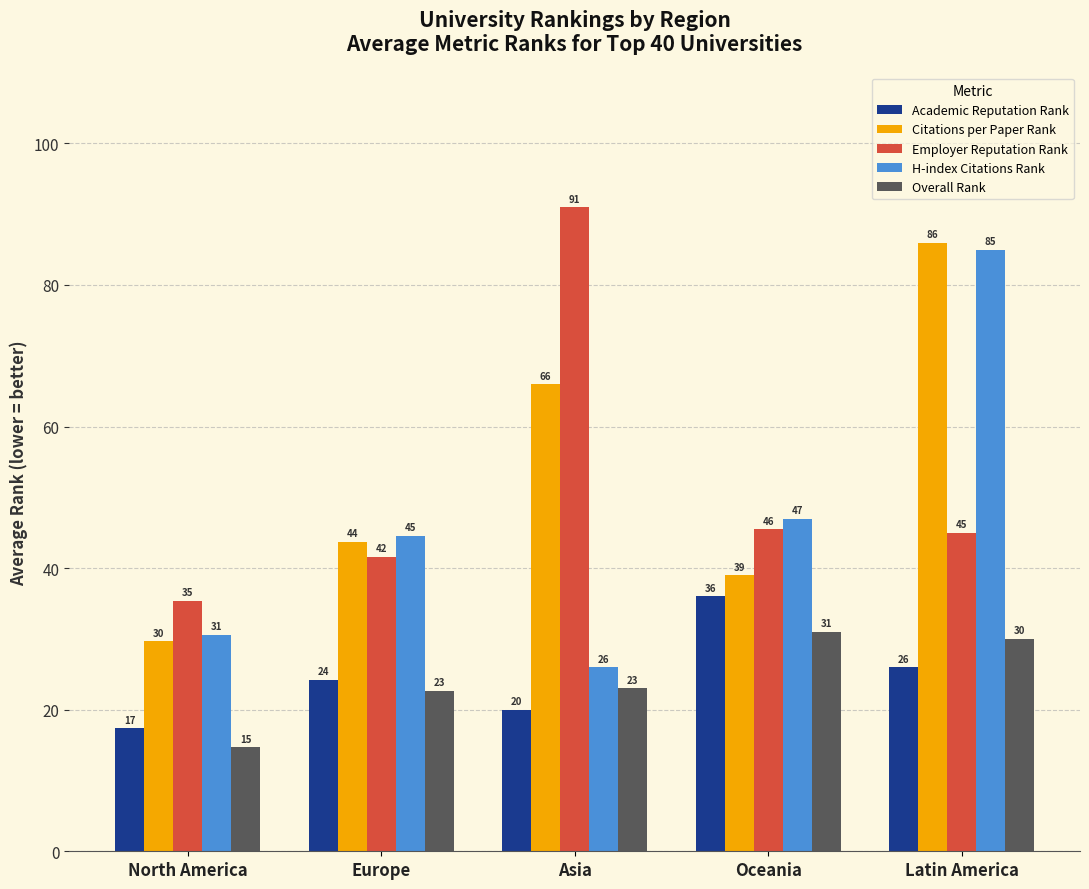

List the series in order of their peak value, highest first.

Employer Reputation Rank, Citations per Paper Rank, H-index Citations Rank, Academic Reputation Rank, Overall Rank